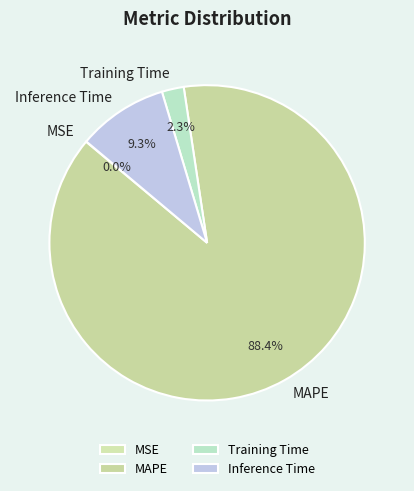

Is there a majority slice in this chart?

Yes